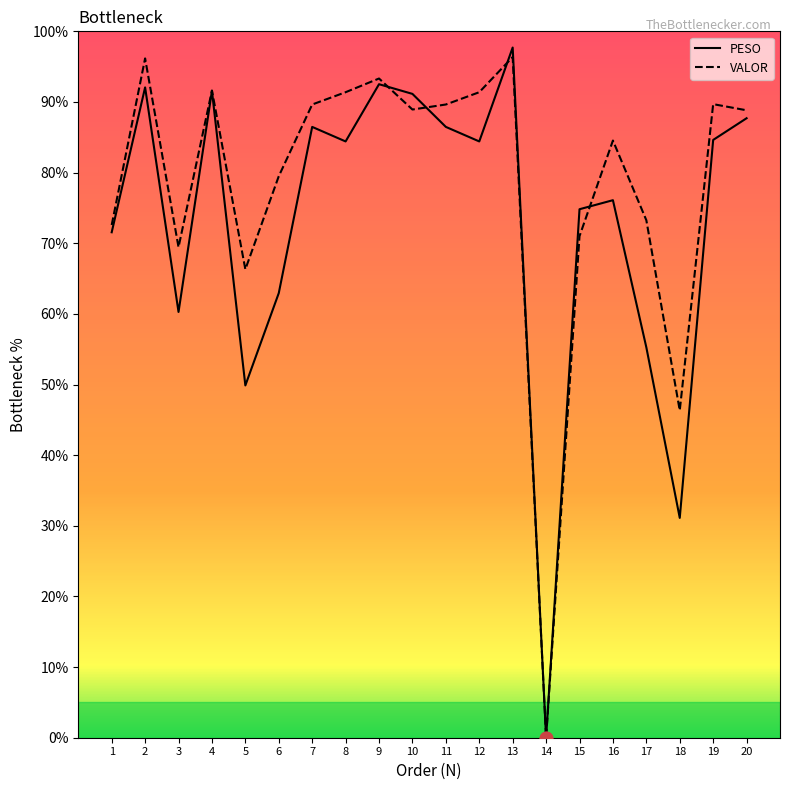

What is the spread (max minus min) of values at 9?

0.8